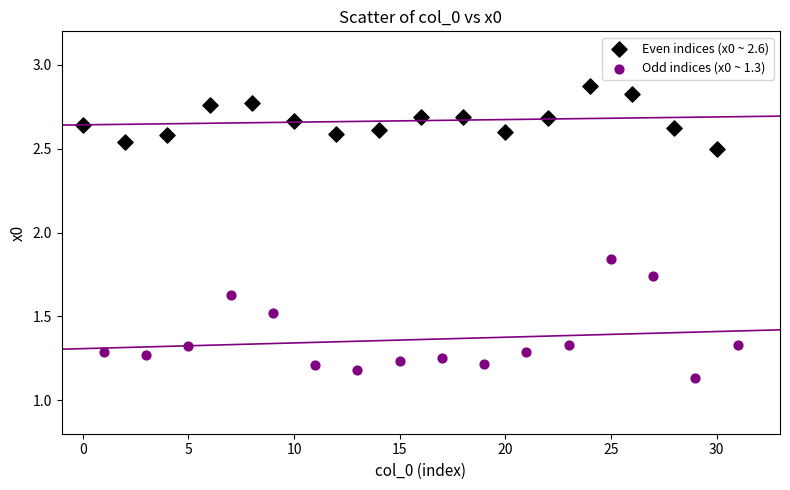

Which series reaches the maximum Y coordinate?

Even indices (x0 ~ 2.6)